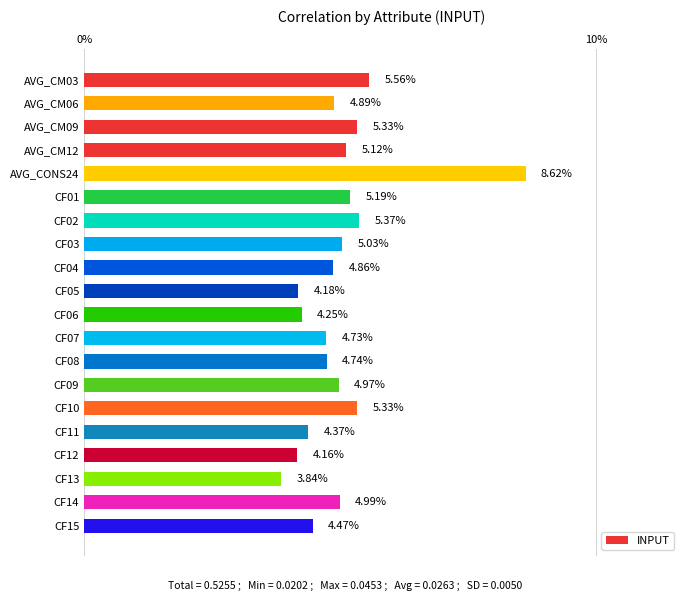

What is the difference between the values at AVG_CM06 and CF06?

0.6